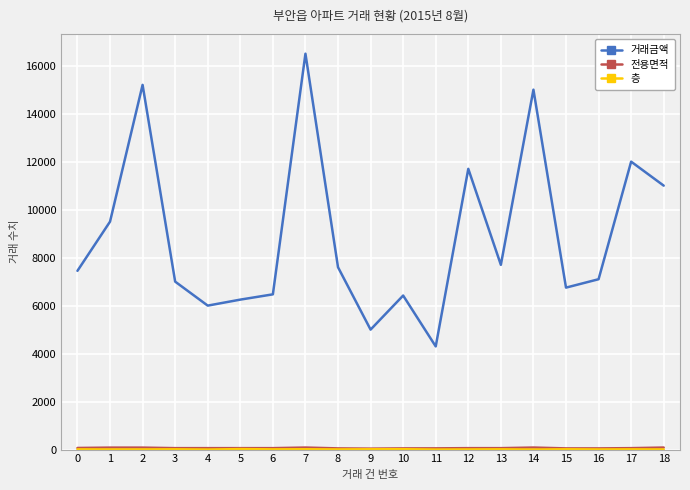

The value of 거래금액 at 16 is 1642.1. True or false?

False